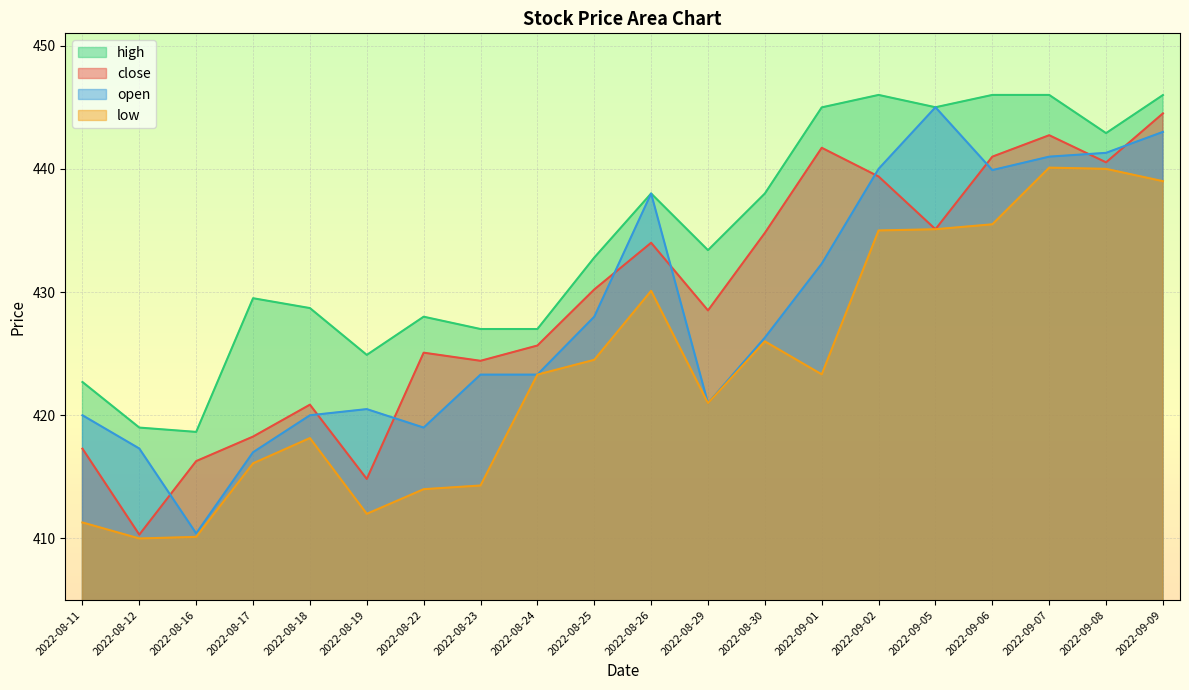

How many lines are shown in the chart?

4